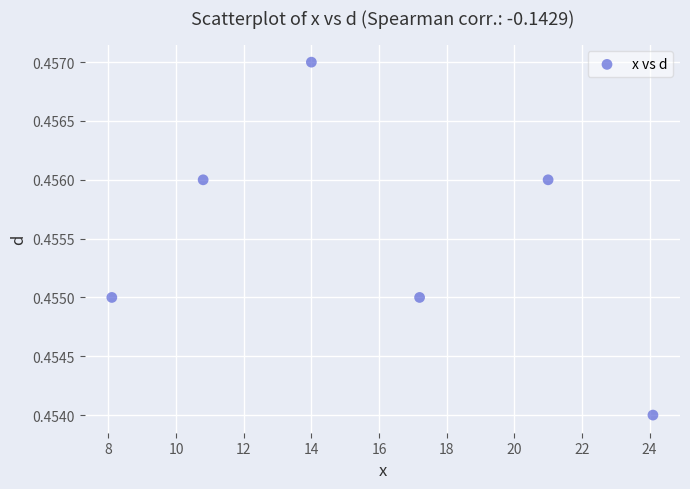

What is the average X value?

15.9